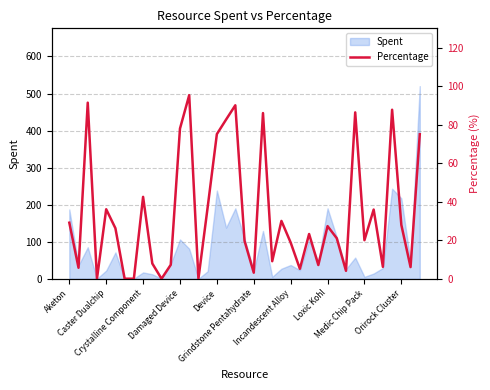

What is the highest value of the Spent series?

520